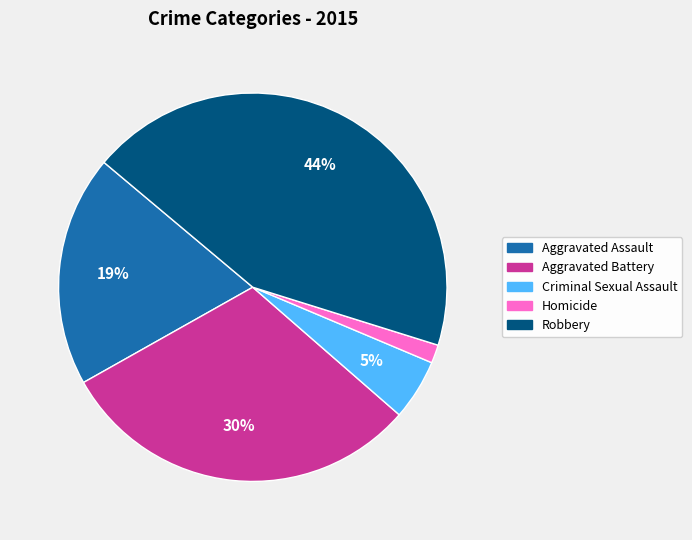

Which category has the biggest portion of the pie?

Robbery